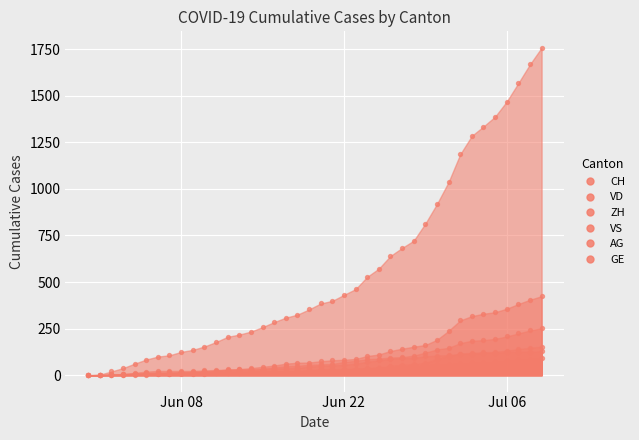

At how many categories does at least one series exceed 168?

29